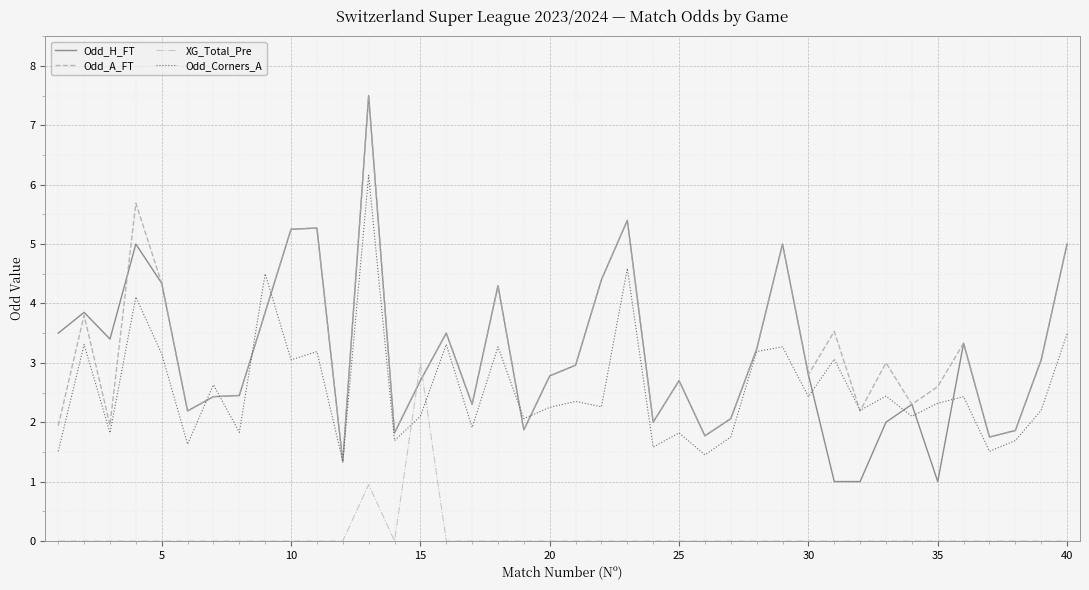

Which series has the largest range (max minus min)?

Odd_H_FT